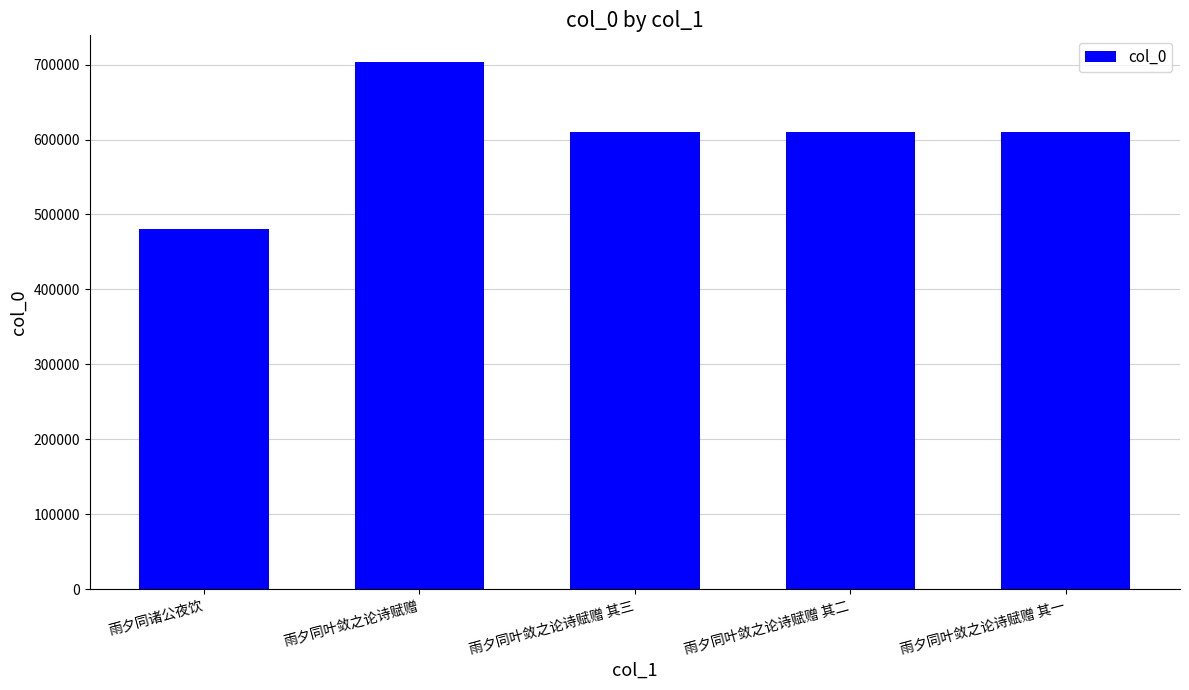

Is it true that the value at 雨夕同叶敛之论诗赋赠 其三 is 610122?

True